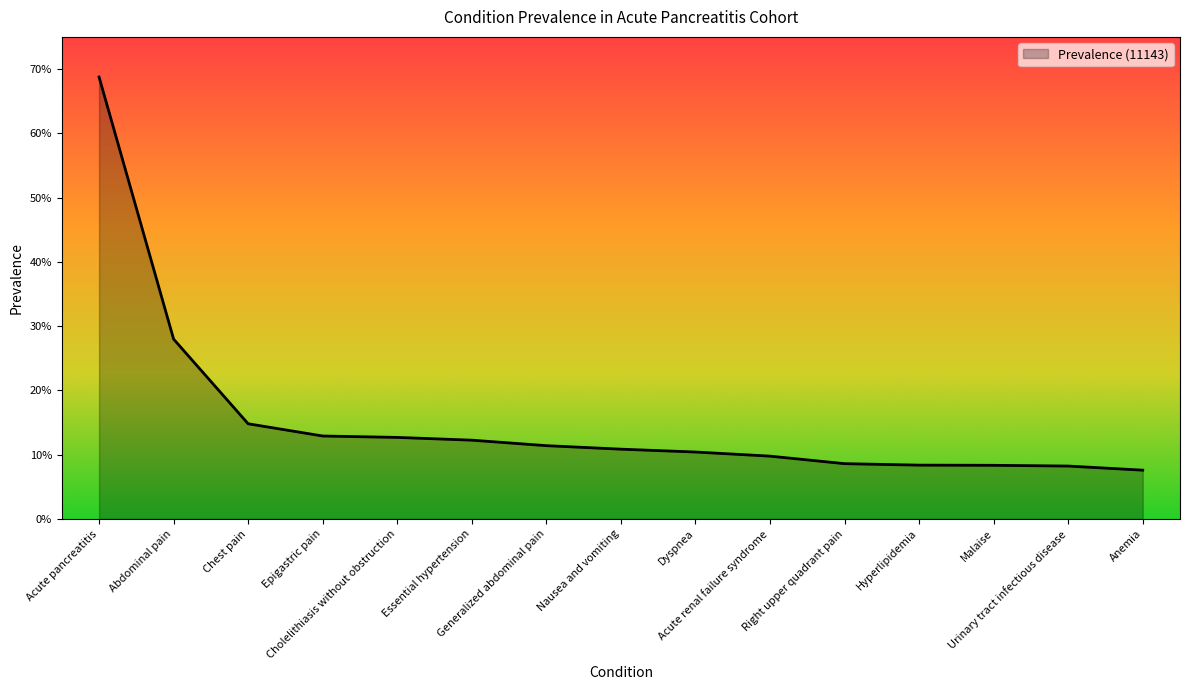

Reading left to right, extract all data points from this chart.

0.7	0.3	0.1	0.1	0.1	0.1	0.1	0.1	0.1	0.1	0.1	0.1	0.1	0.1	0.1